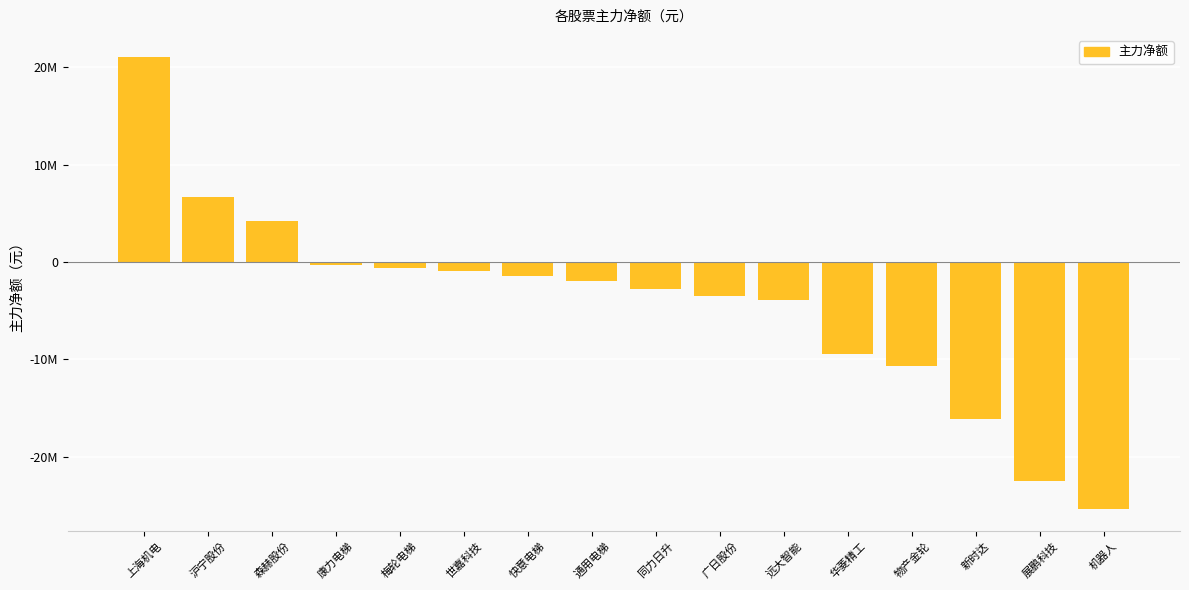

Does the chart contain any negative values?

Yes